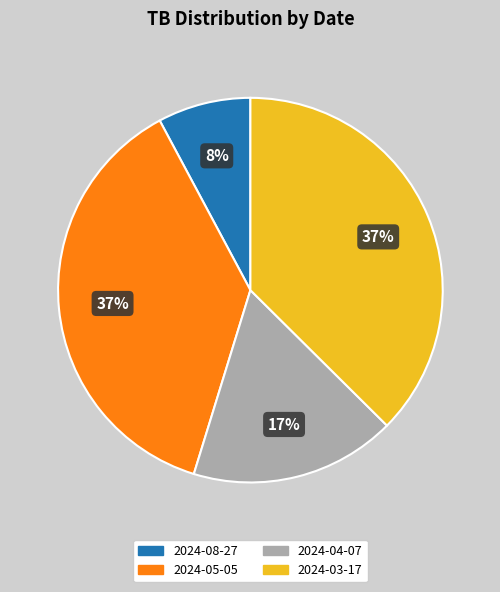

Is the sum of 2024-05-05 and 2024-03-17 greater than half?

Yes